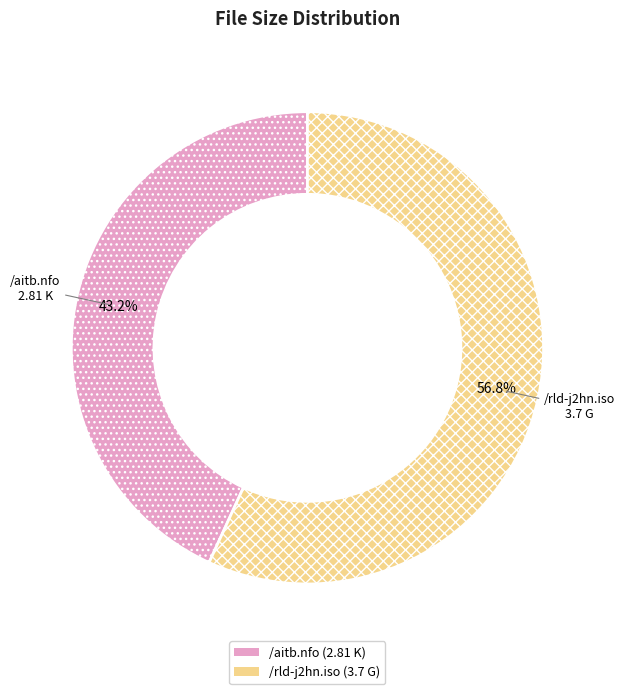

What is the largest slice in the pie chart?

/rld-j2hn.iso